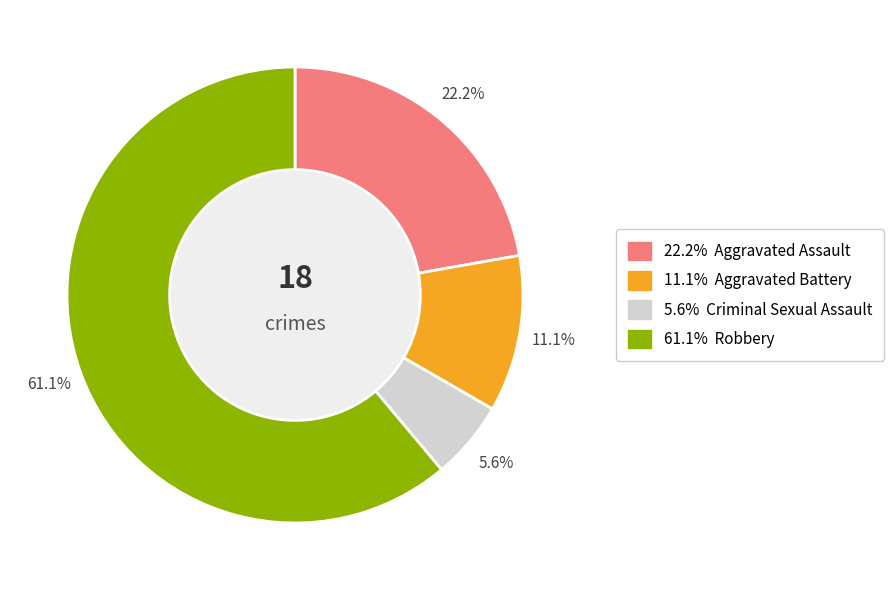

Does any single category account for the majority?

Yes